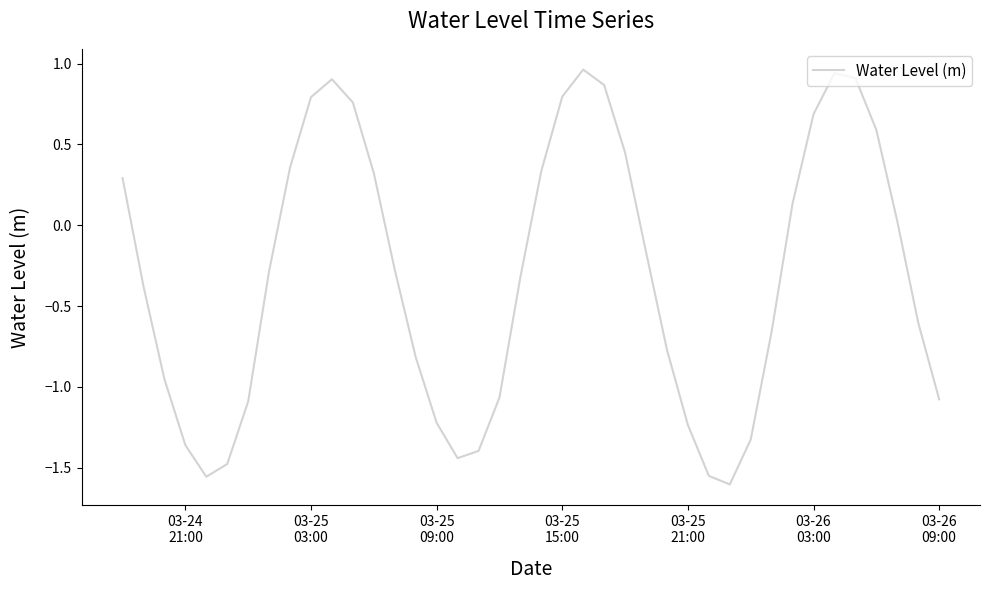

What is the difference between the maximum and minimum values?

2.6